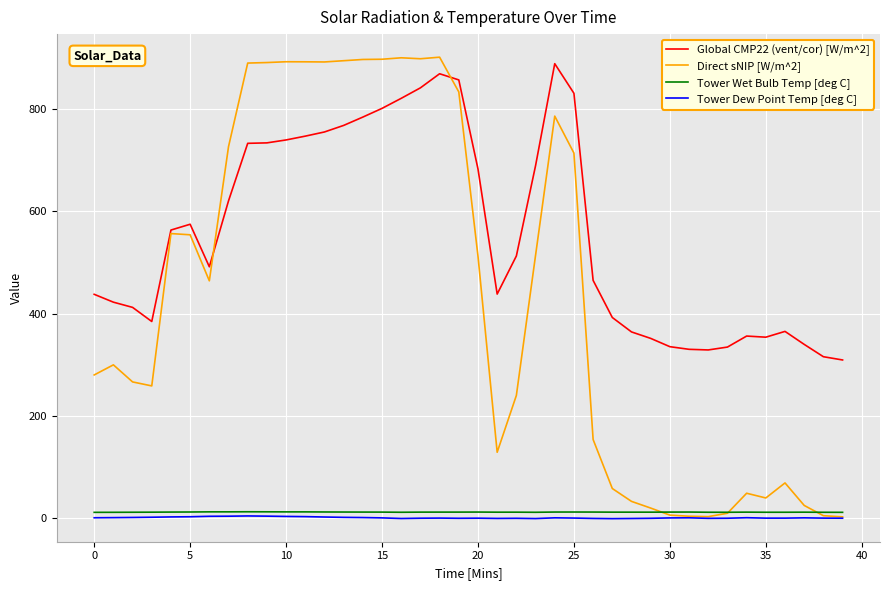

What is the smallest value displayed?

-0.9